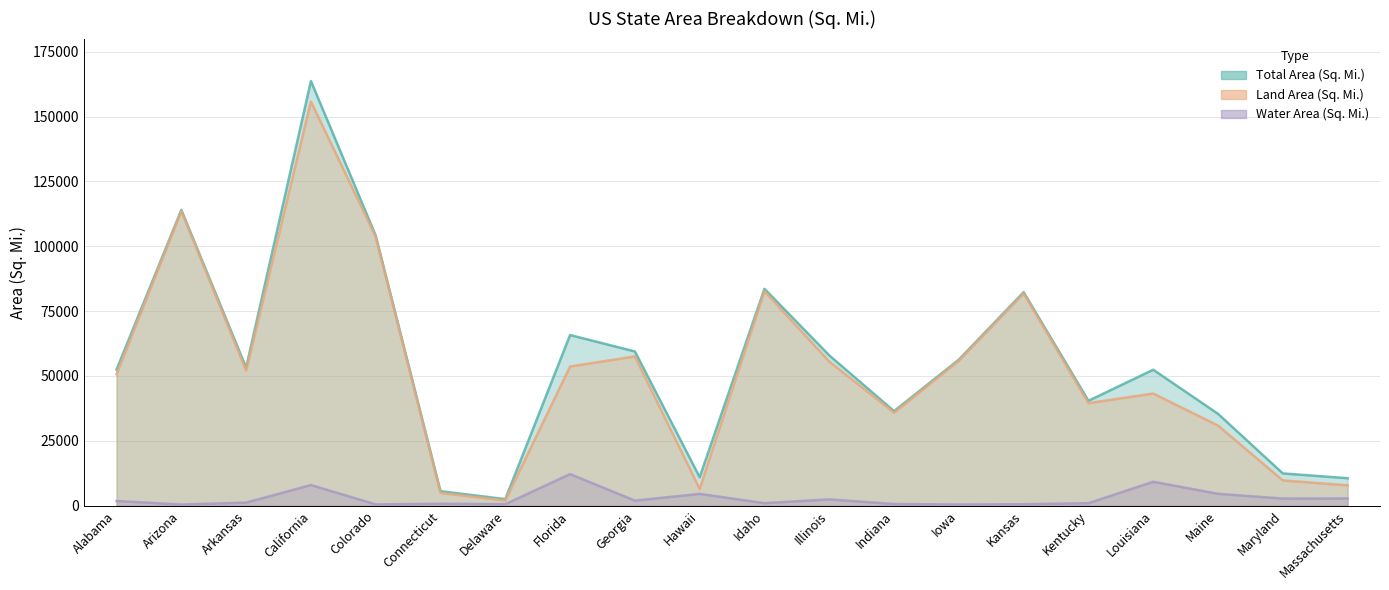

List the series in order of their peak value, lowest first.

Water Area (Sq. Mi.), Land Area (Sq. Mi.), Total Area (Sq. Mi.)